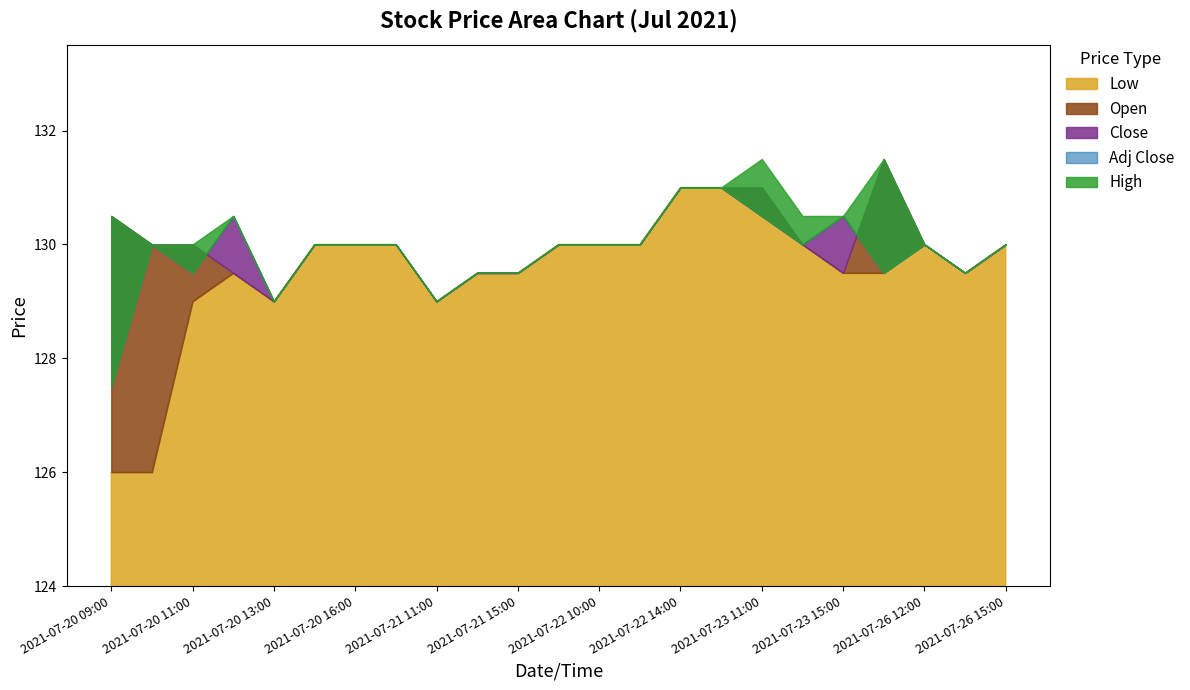

True or false: Close and High cross at least once.

False